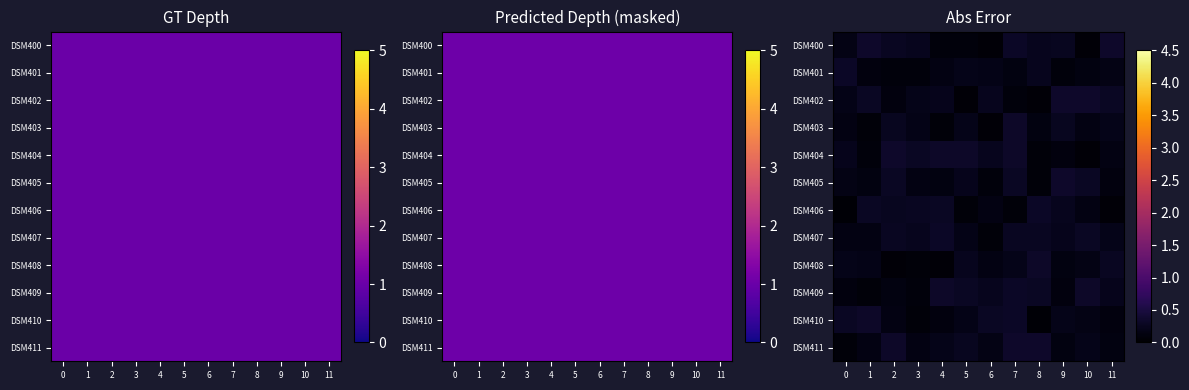

Where is DSM401 nearest to the value 0?

9